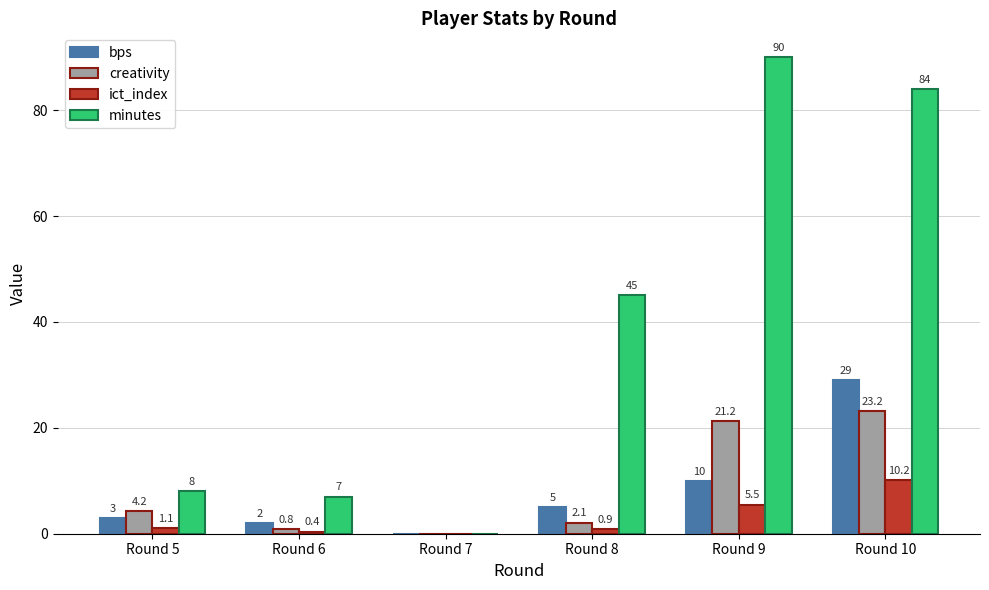

What is the maximum value shown in the chart?

90.0